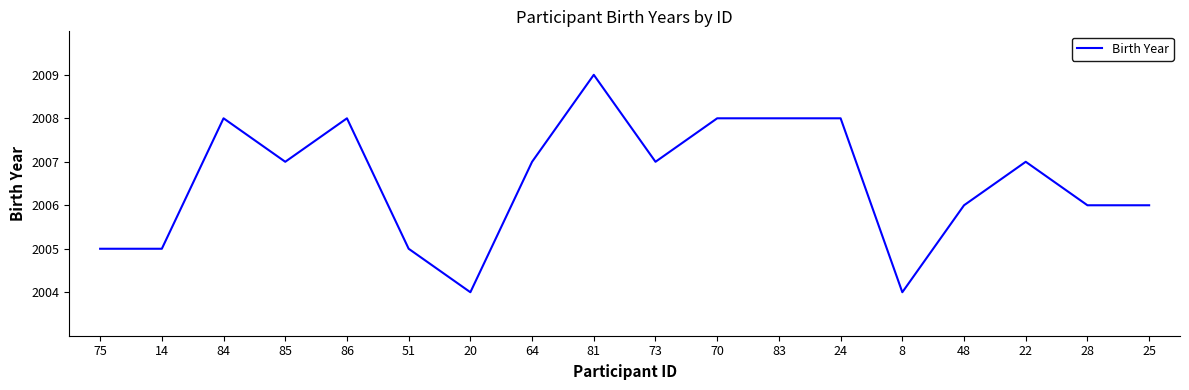

What is the average value?

2007